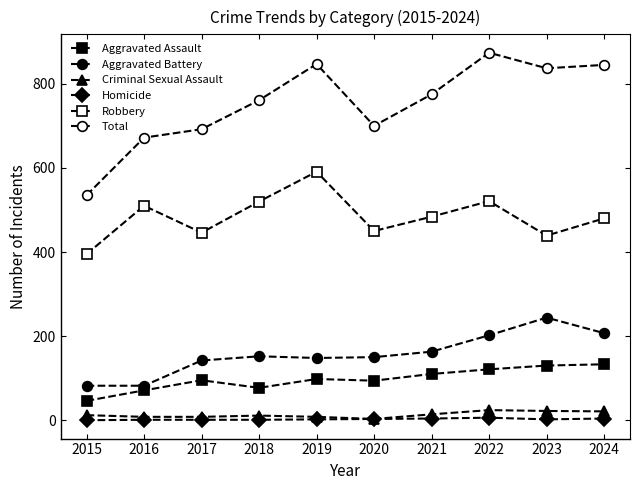

Does the chart display data point markers on the line(s)?

Yes